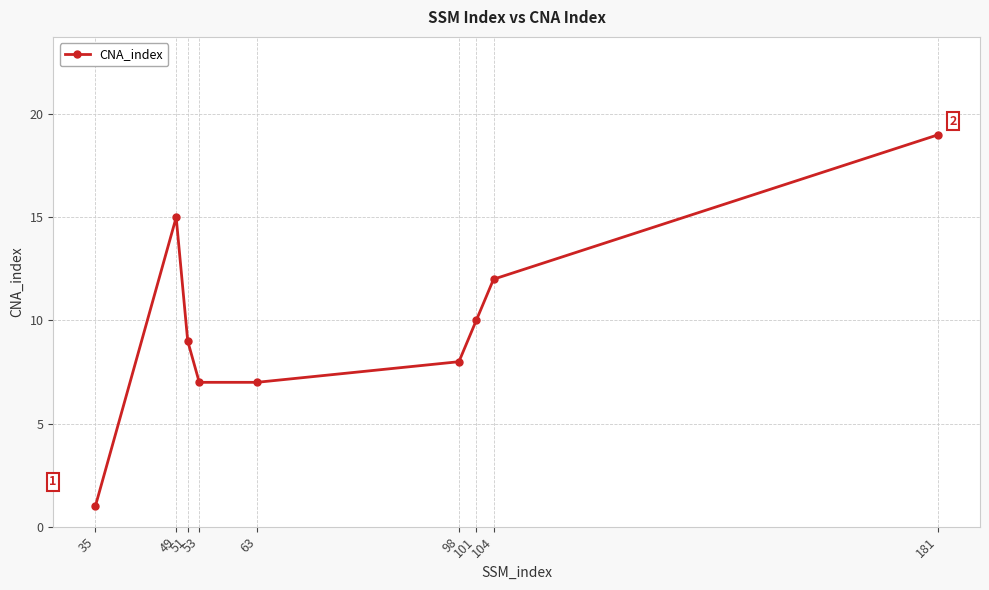

True or false: the data shows 7 at 53.

True